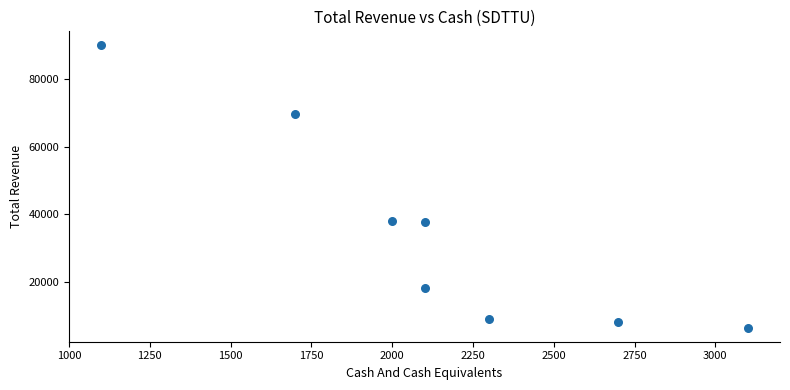

What is the average X value?

2138